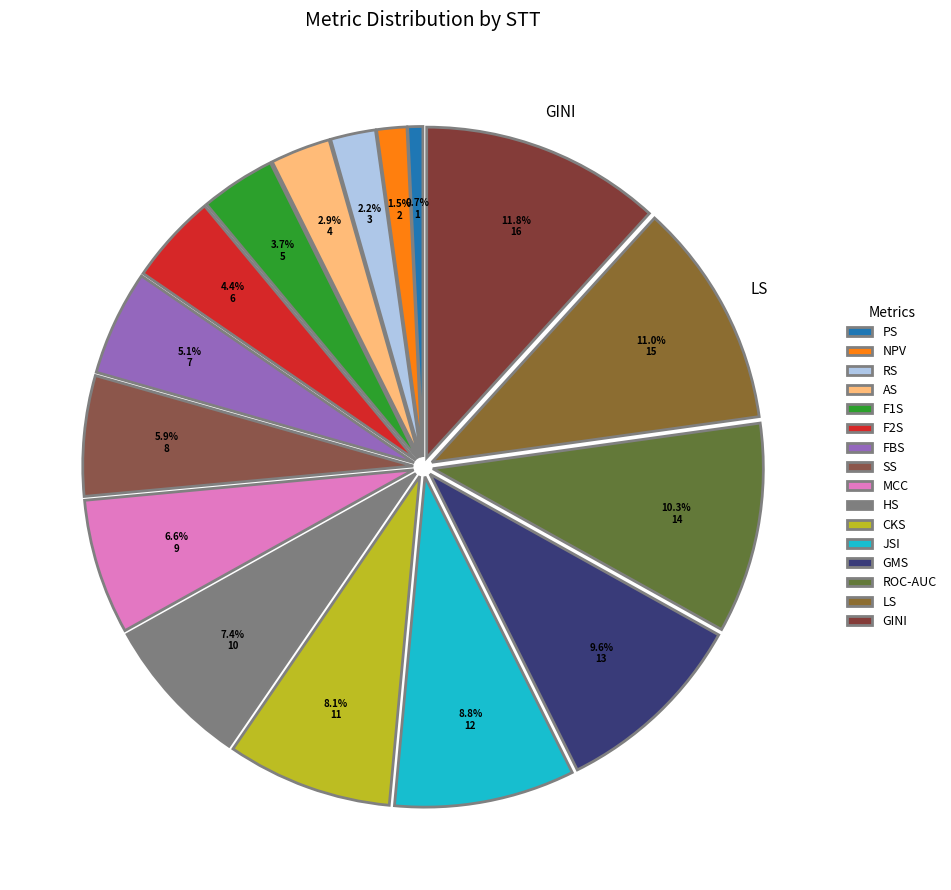

What portion of the pie excludes GINI?

88.2%